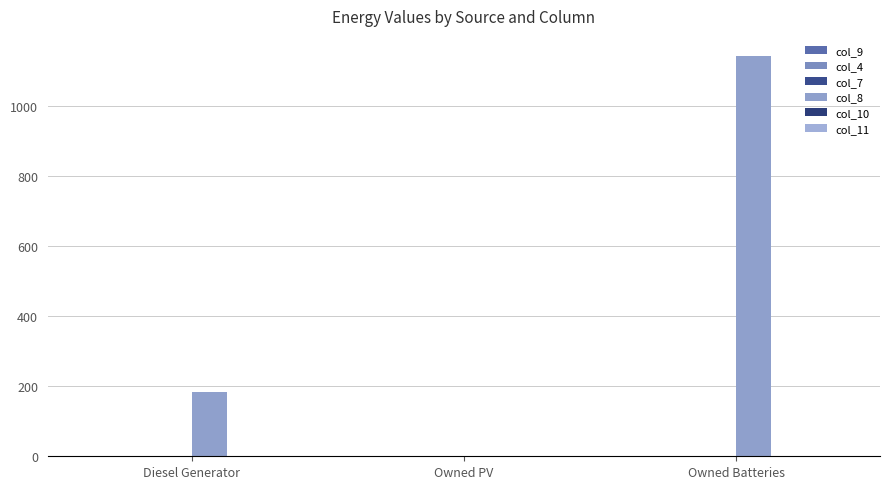

How many categories are shown in the chart?

3